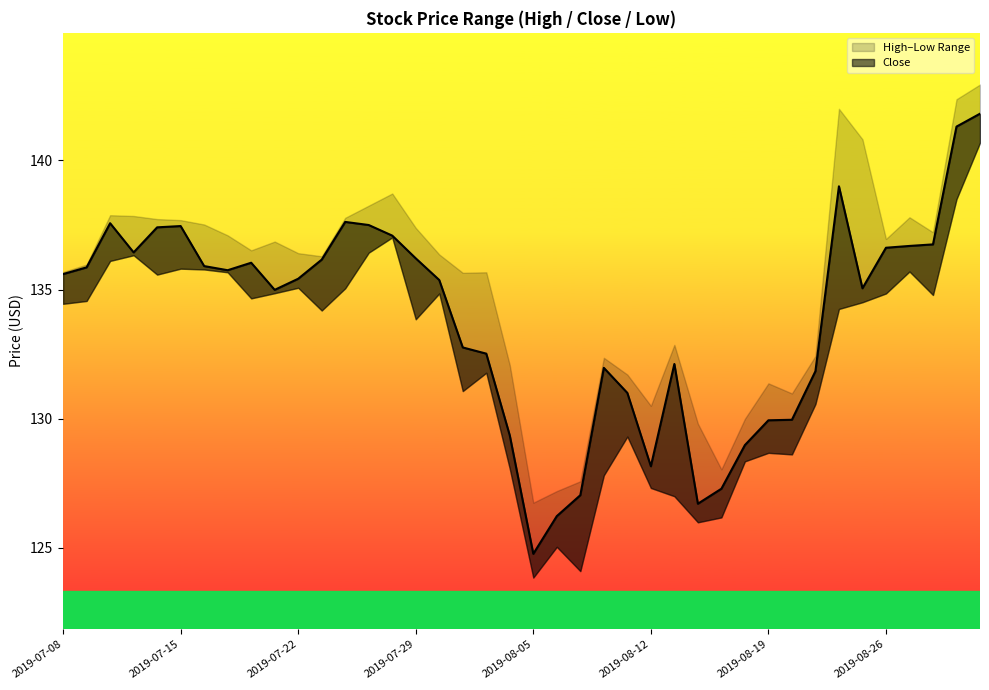

What is the label of the 12th point from the right?

2019-08-15